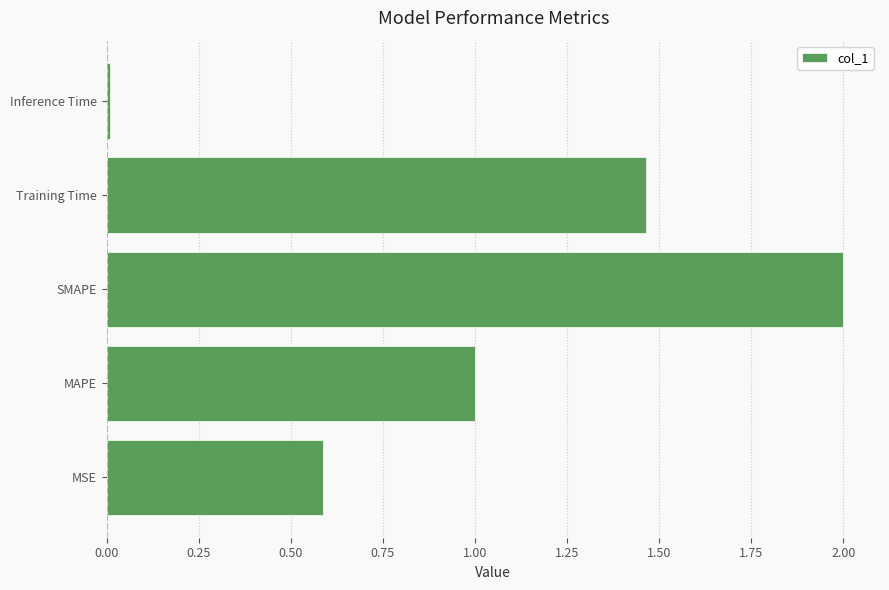

What is the difference between the values at MAPE and Training Time?

0.5